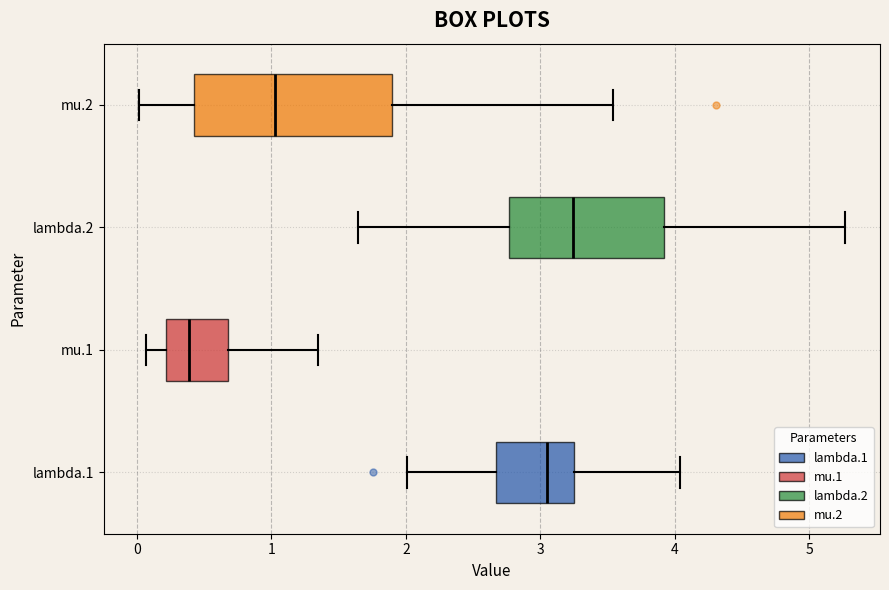

Where is the left edge of the box for mu.1 on the x-axis? The values are not printed on the chart, so give them approximately, as read against the axis.

0.2